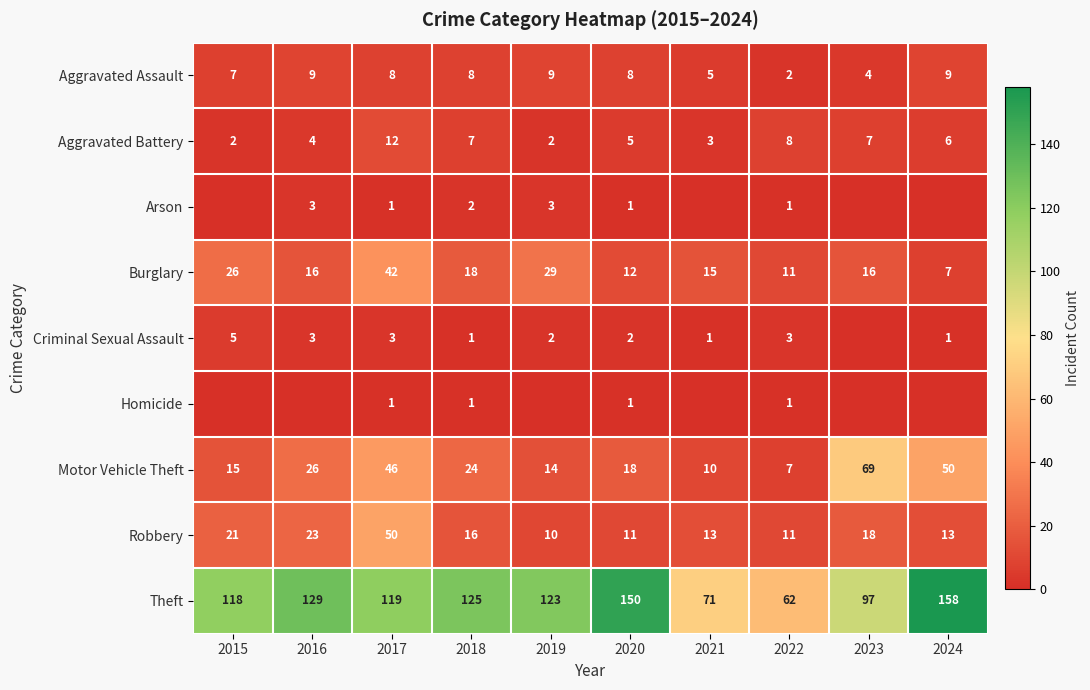

At which label does Robbery reach its minimum?

2019